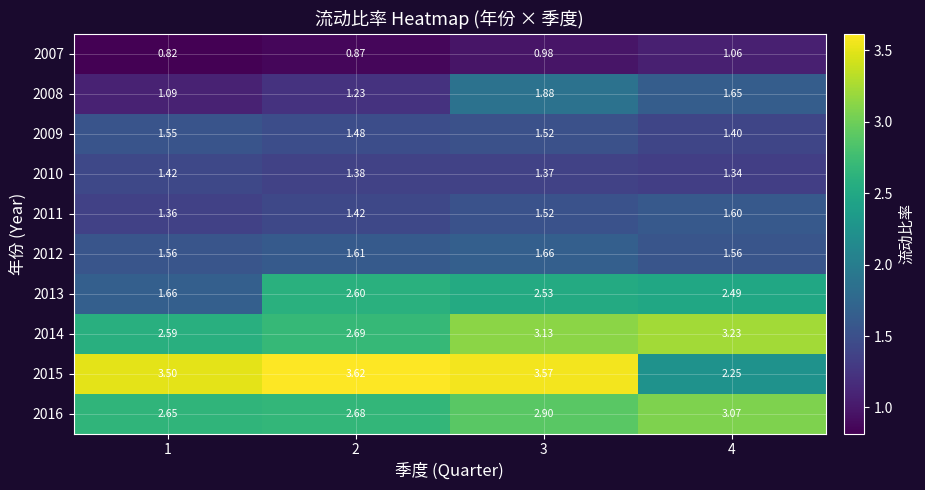

Is the value of 2013 at 4 greater than the value of 2011 at 2?

Yes